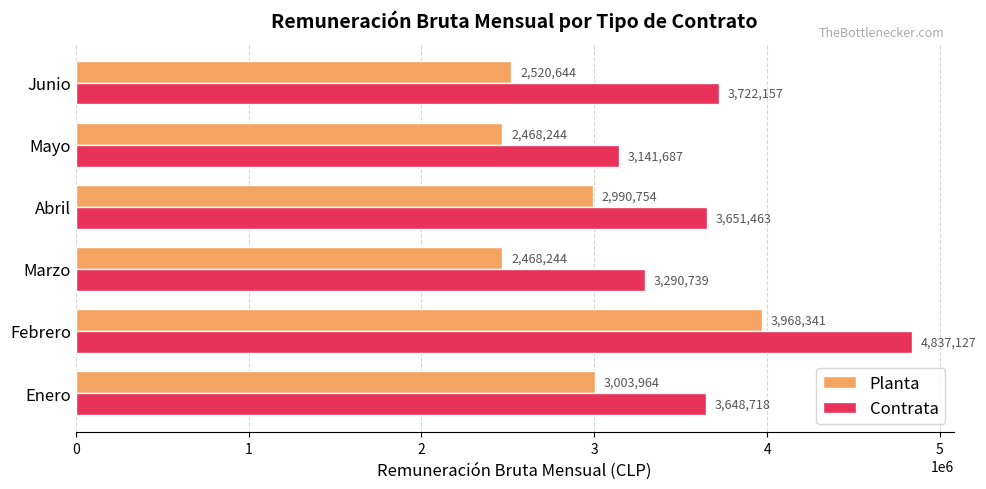

Which category has the highest value in the Planta series?

Febrero